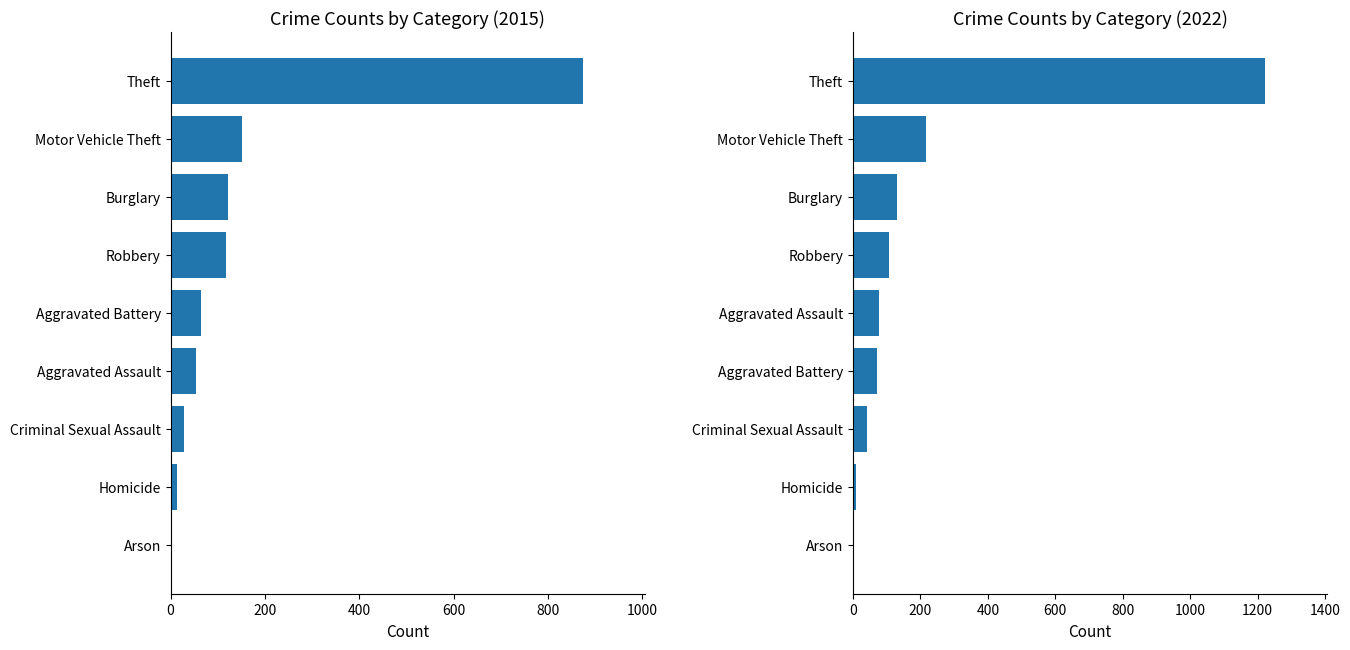

What is the maximum value shown in the chart?

1222